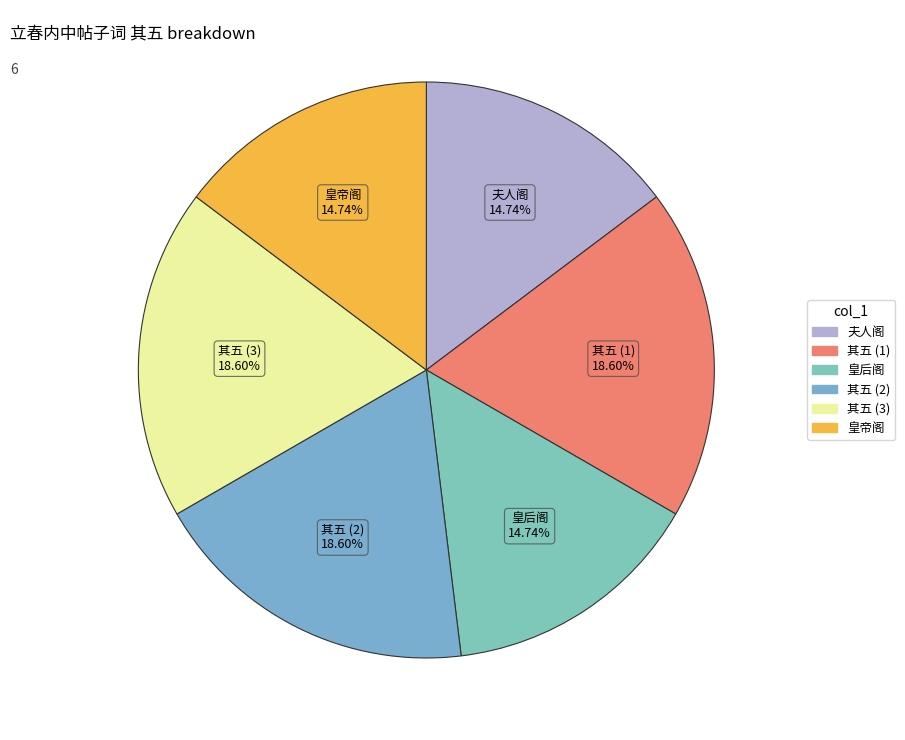

Count the number of slices in the pie.

6